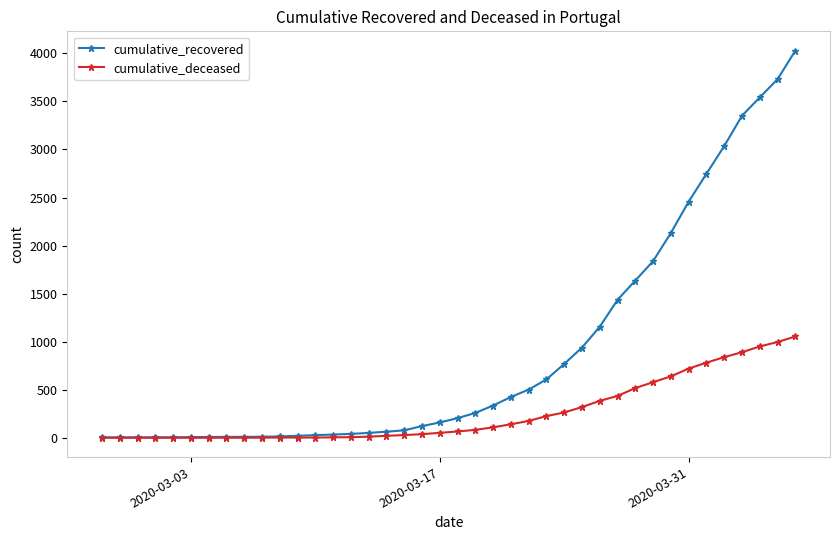

What is the maximum value shown in the chart?

4028